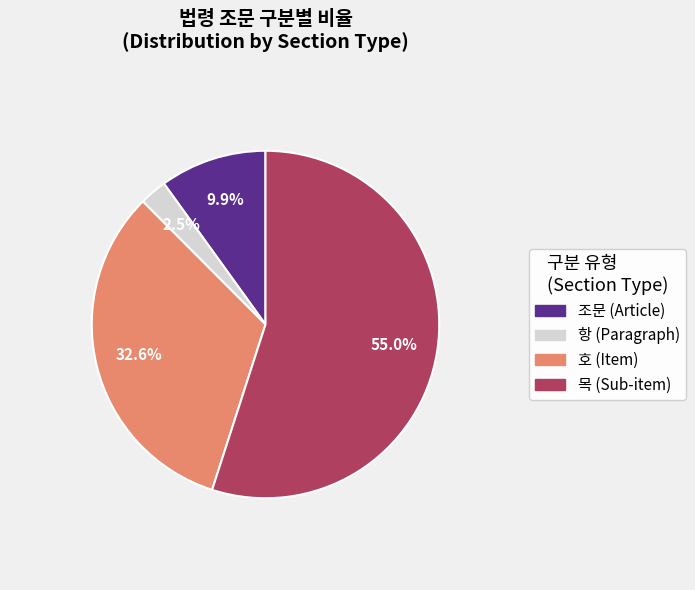

Is there any slice that represents more than half of the pie?

Yes